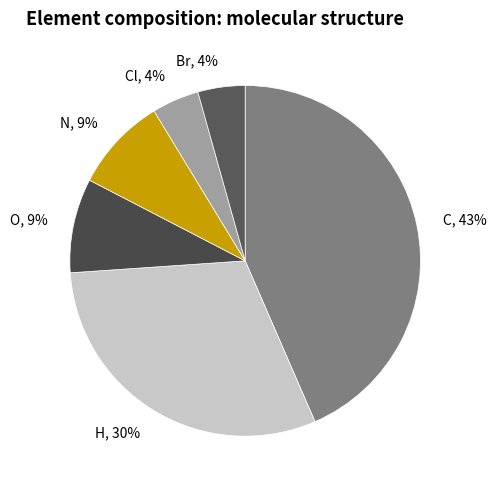

How many segments does this pie chart have?

6